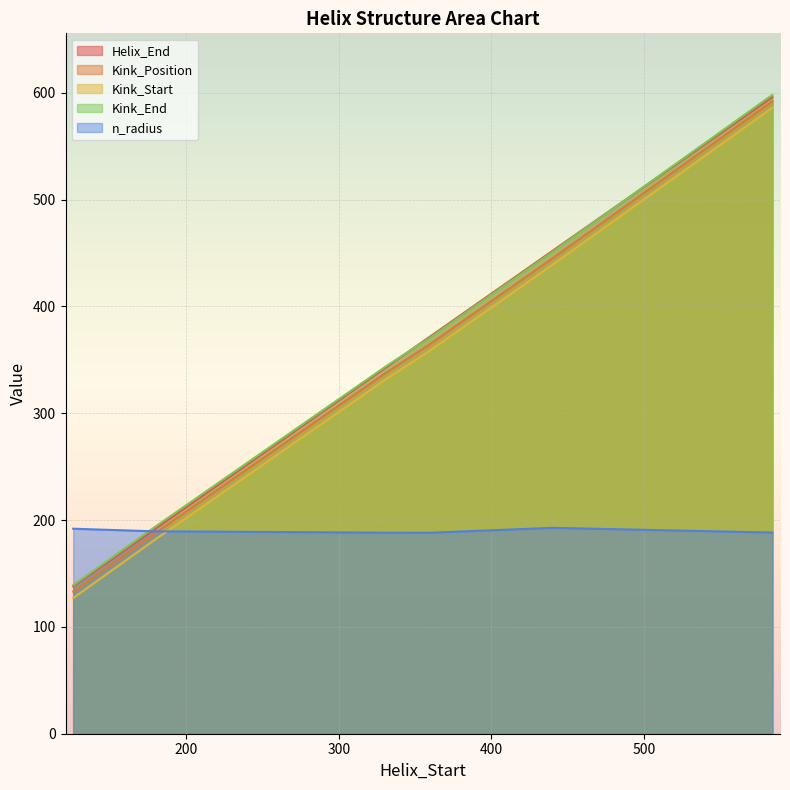

List the series in order of their peak value, lowest first.

n_radius, Kink_Start, Kink_Position, Helix_End, Kink_End